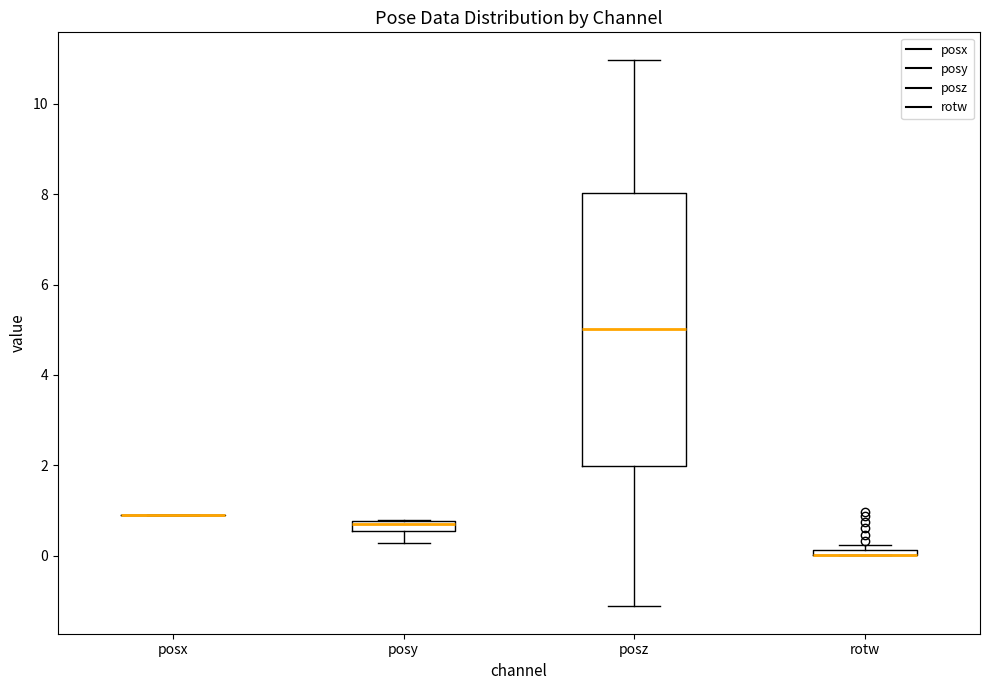

Which box is the tallest, from its lower edge to its upper edge?

posz